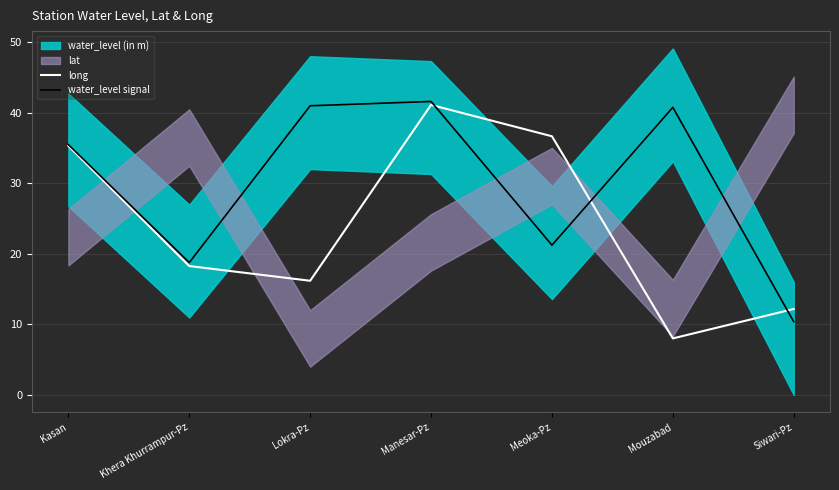

What value does the long series have at Manesar-Pz?

41.1